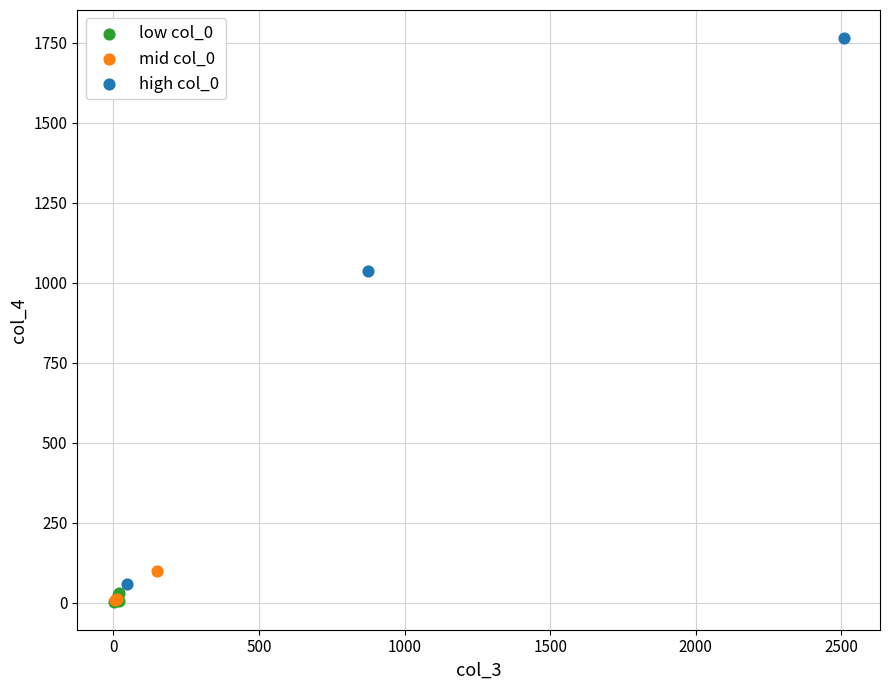

Which series has the largest Y range (max minus min)?

high col_0